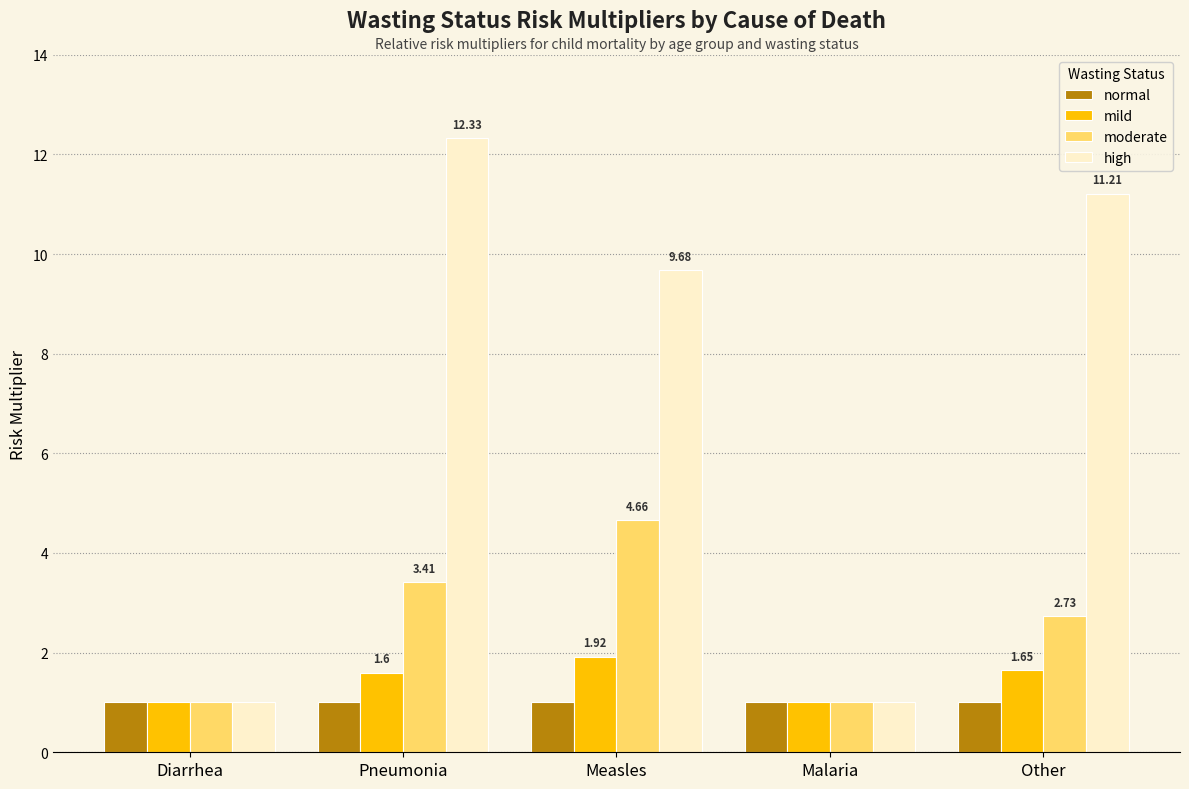

Is the value of moderate at Measles greater than the value of normal at Measles?

Yes